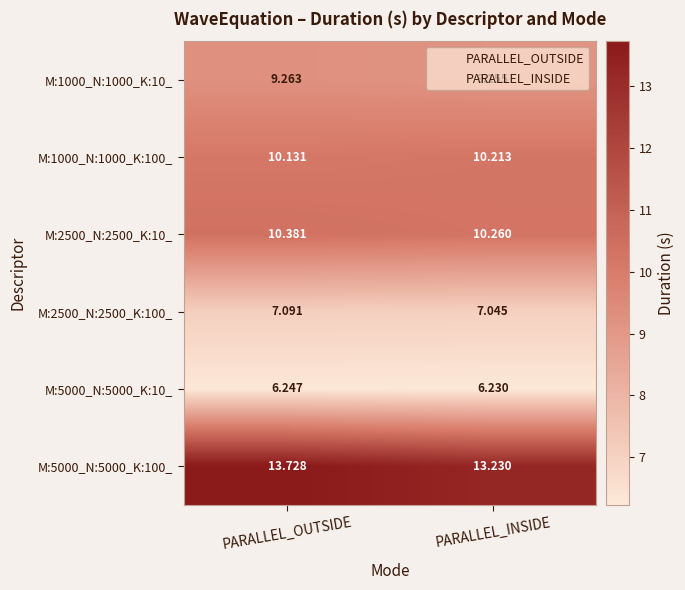

What is the total value across all series at 0?

56.8